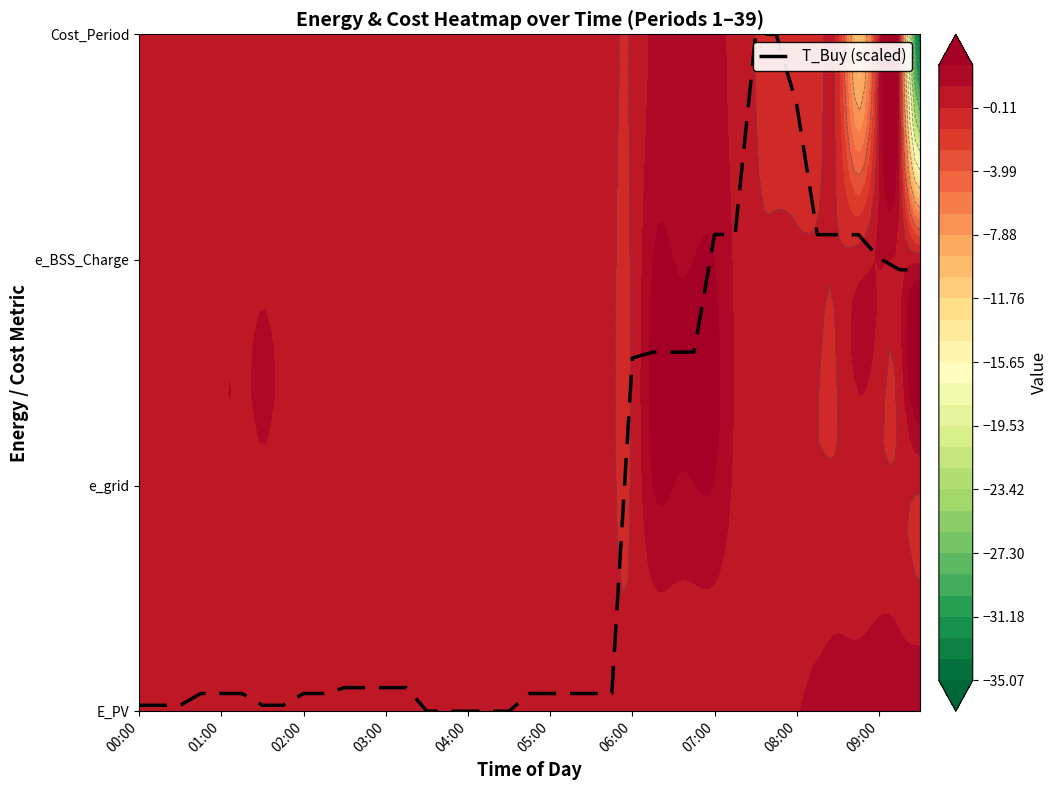

What is the maximum value shown in the chart?

3.0